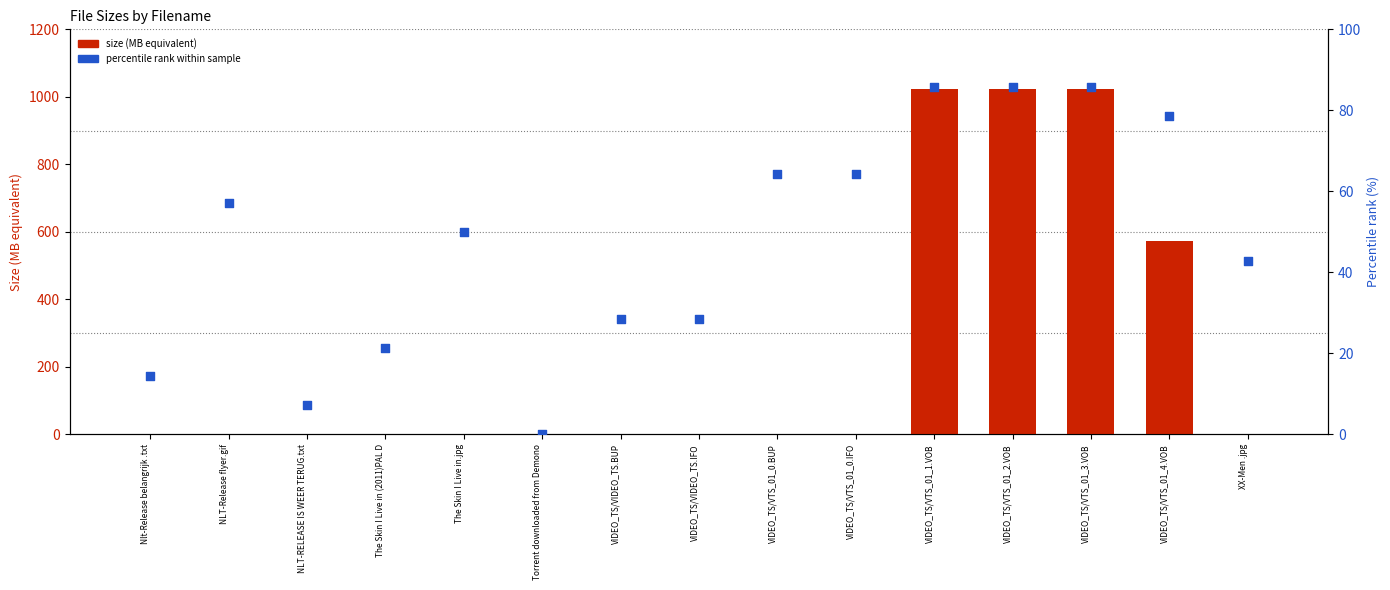

What are all the series names shown in the legend?

size (MB equivalent), percentile rank within sample